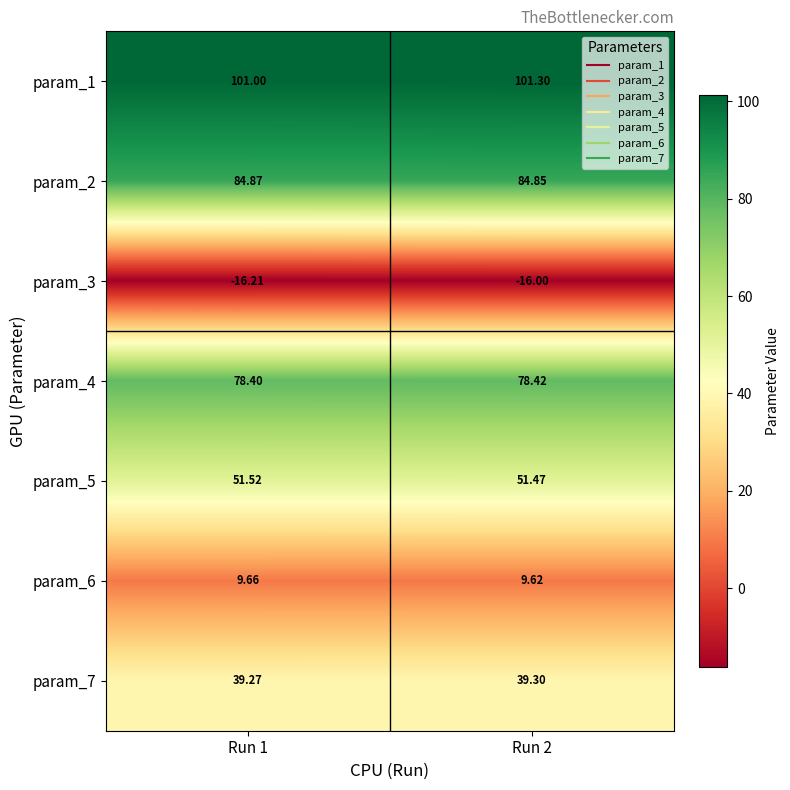

Rank the series at Run 2 from lowest to highest value.

param_3, param_6, param_7, param_5, param_4, param_2, param_1